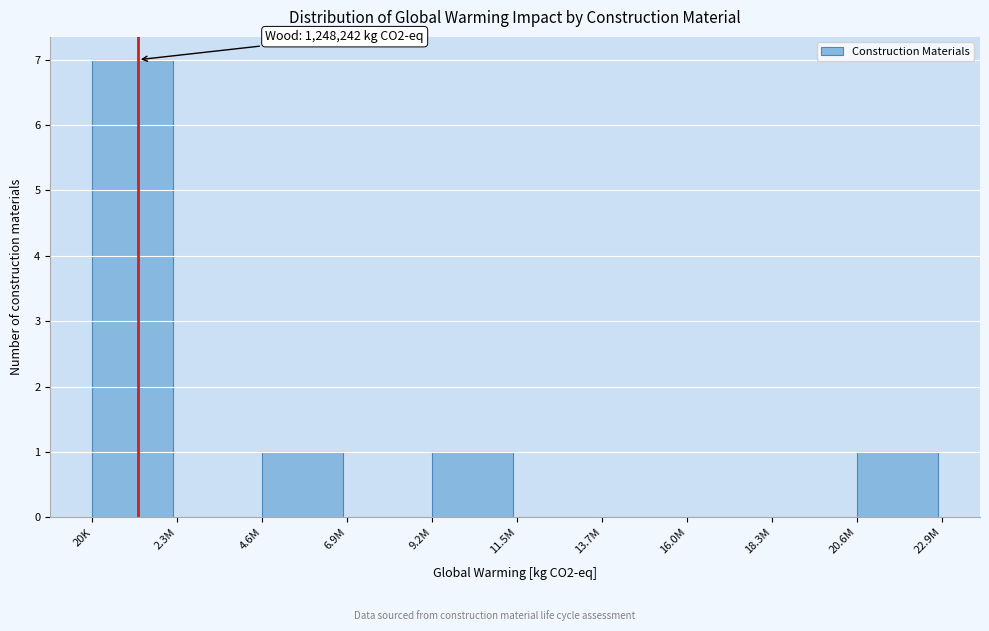

Reading left to right, list all the values displayed in this chart.

20K=7	2.3M=0	4.6M=1	6.9M=0	9.2M=1	11.5M=0	13.7M=0	16.0M=0	18.3M=0	20.6M=1